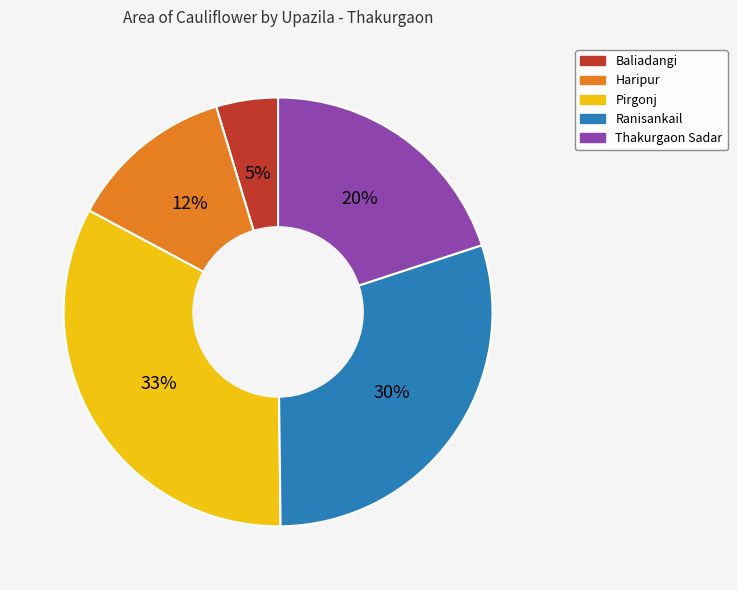

Count the number of slices in the pie.

5